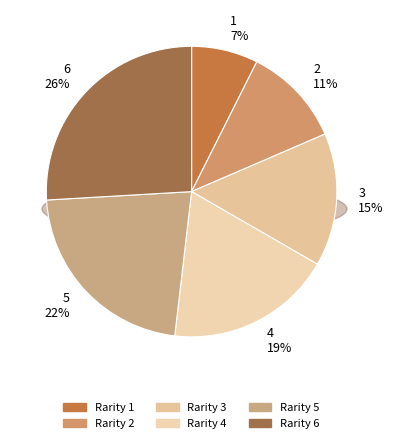

To the nearest percent, what is the average slice percentage?

17%